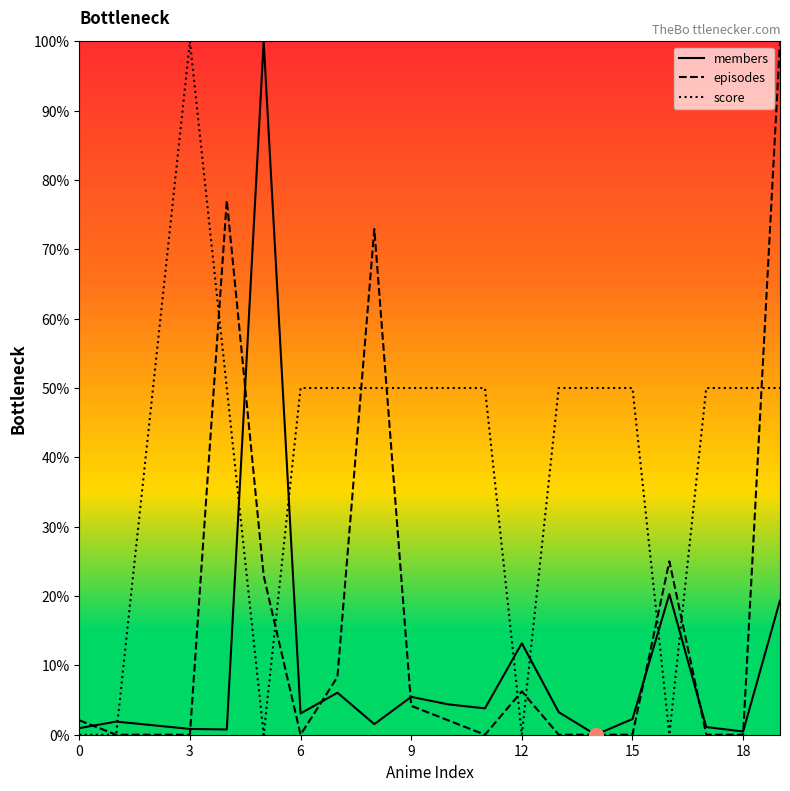

What is the greatest value displayed?

100.0